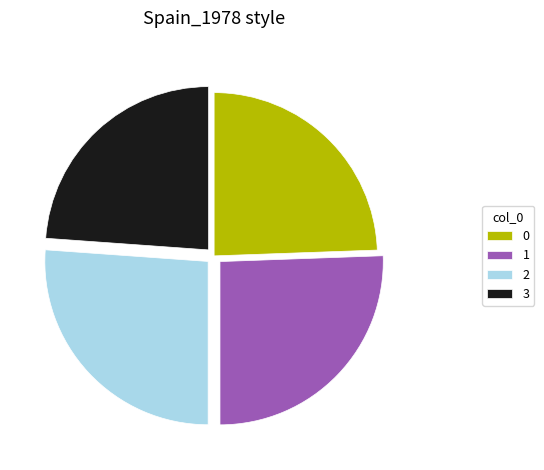

Is there a majority slice in this chart?

No